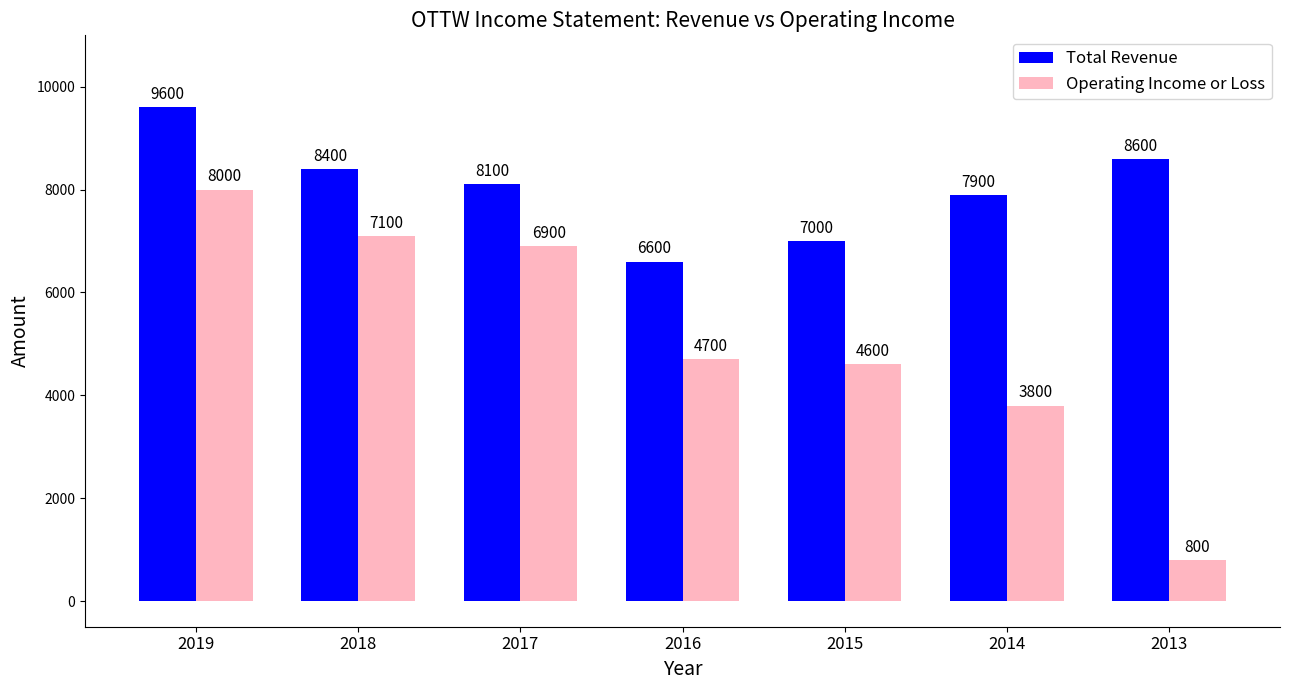

Reading left to right, what are all the values shown in this chart?

Total Revenue: 9600	8400	8100	6600	7000	7900	8600
Operating Income or Loss: 8000	7100	6900	4700	4600	3800	800